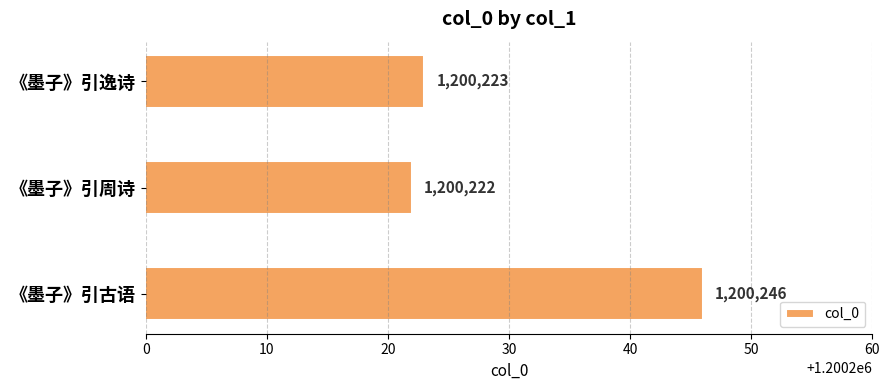

Which label corresponds to the smallest value in the chart?

《墨子》引周诗